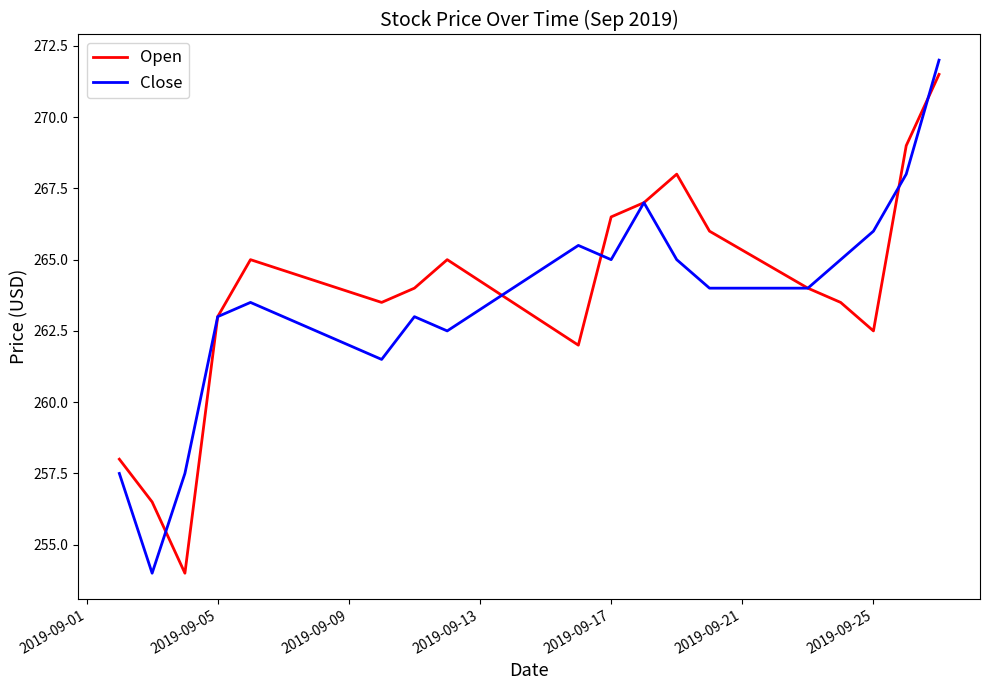

Does the chart display data point markers on the line(s)?

No